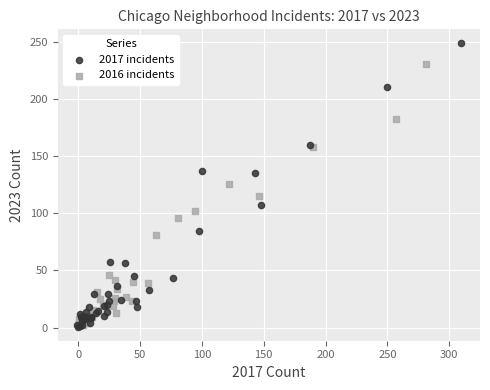

Which series contains the highest Y value?

2017 incidents